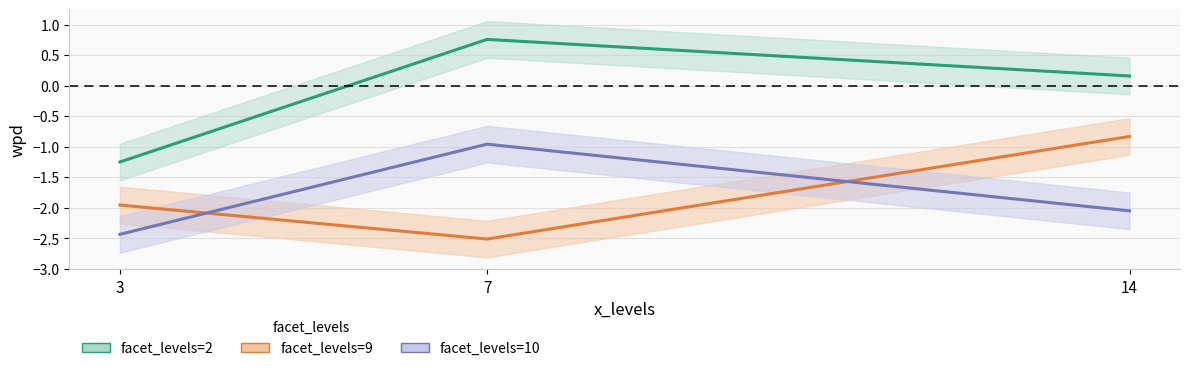

At which category is the sum across all series the highest?

7